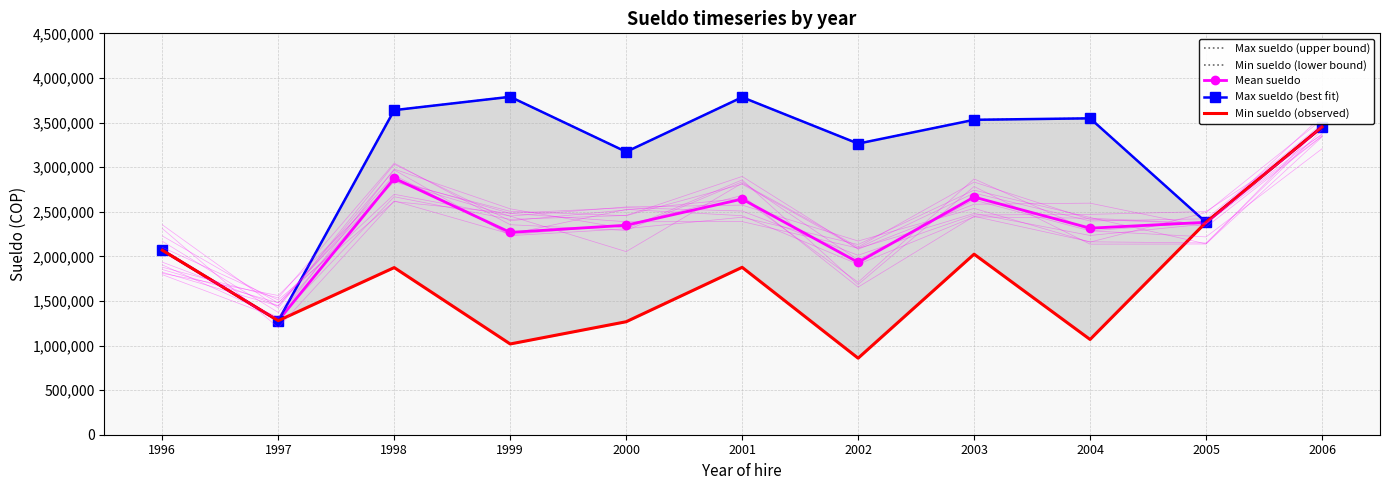

Count the number of data series in this chart.

5